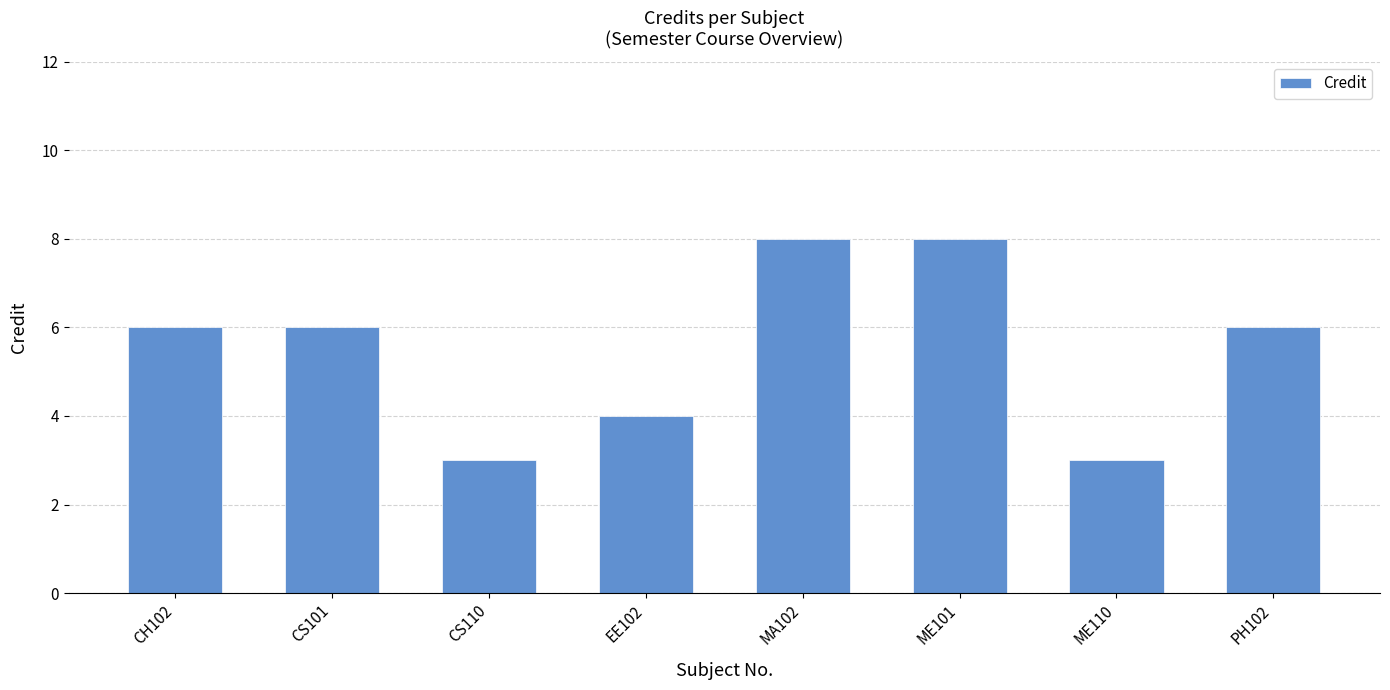

Are the bars grouped side by side (vs. stacked)?

No